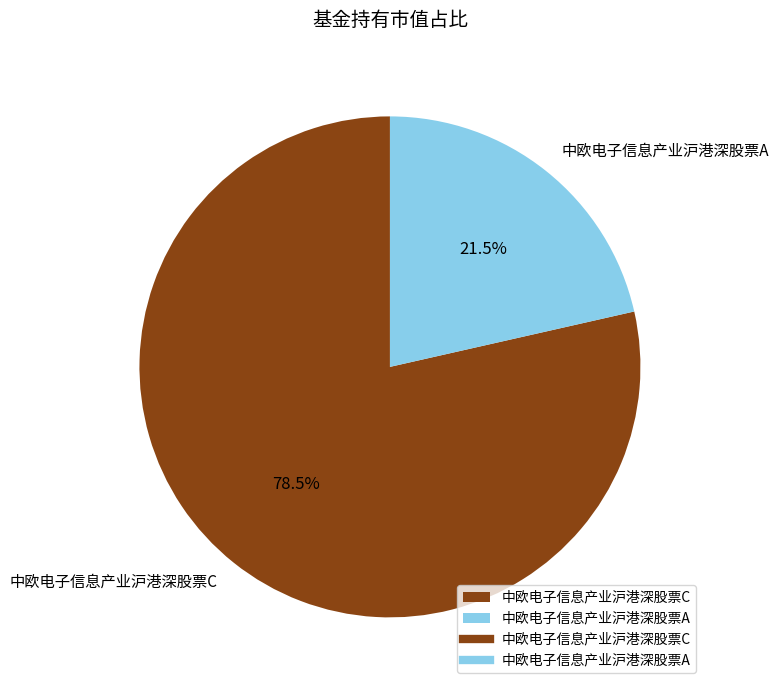

What percentage is NOT represented by 中欧电子信息产业沪港深股票A?

78.5%